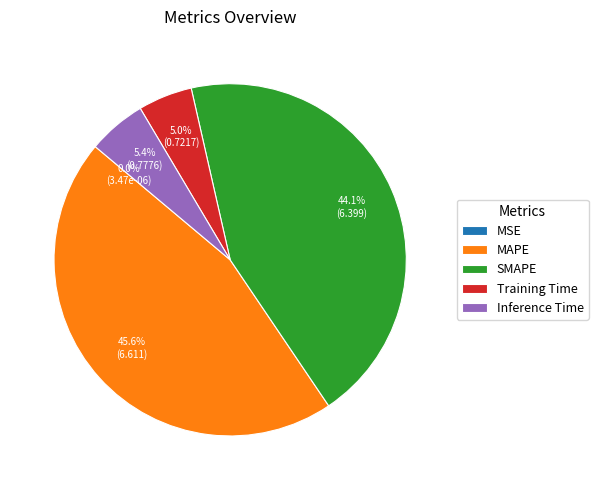

Does Training Time account for over 50% of the chart?

No